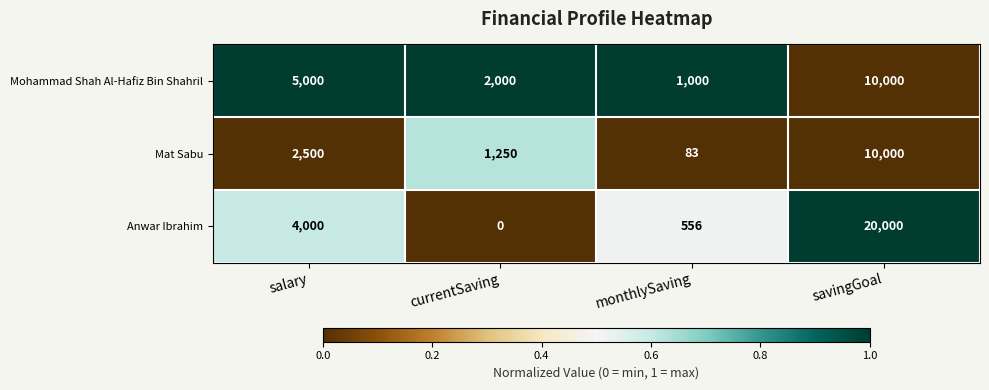

How many values in the Mohammad Shah Al-Hafiz Bin Shahril series are below 5000?

2